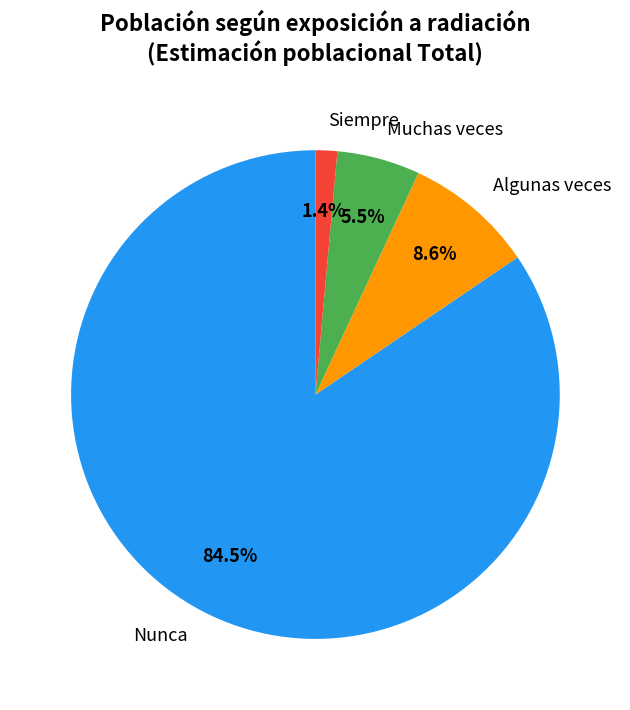

How many slices are in this pie chart?

4